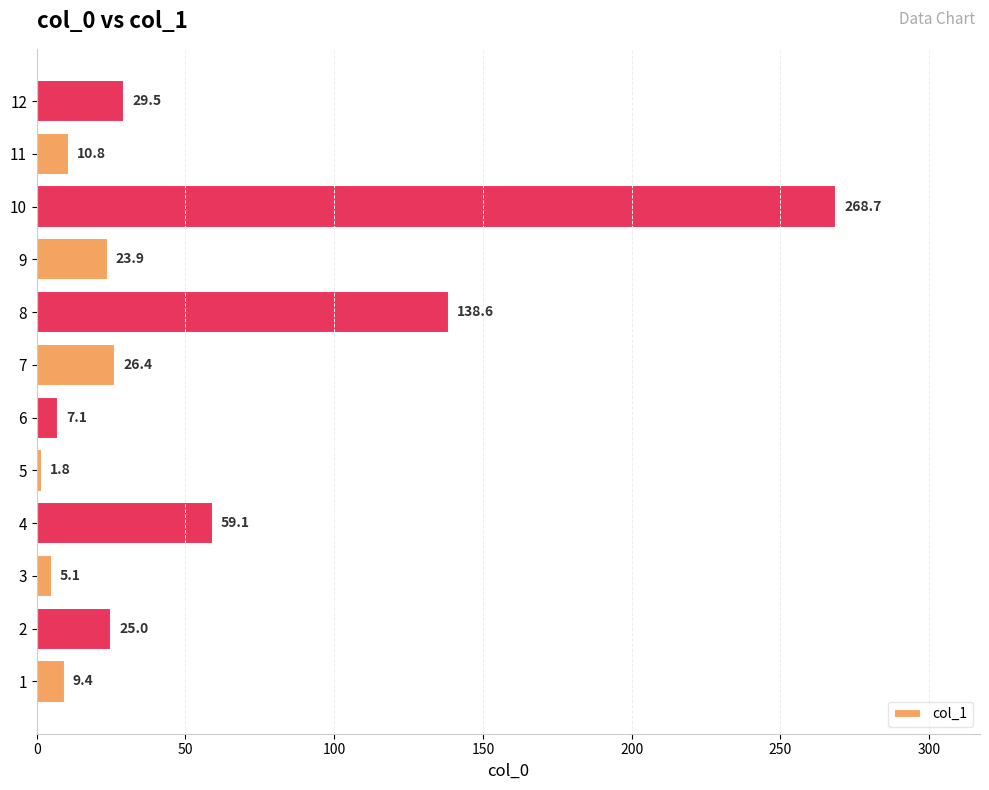

Approximately how many times larger is the value at 8 compared to 2?

5.5